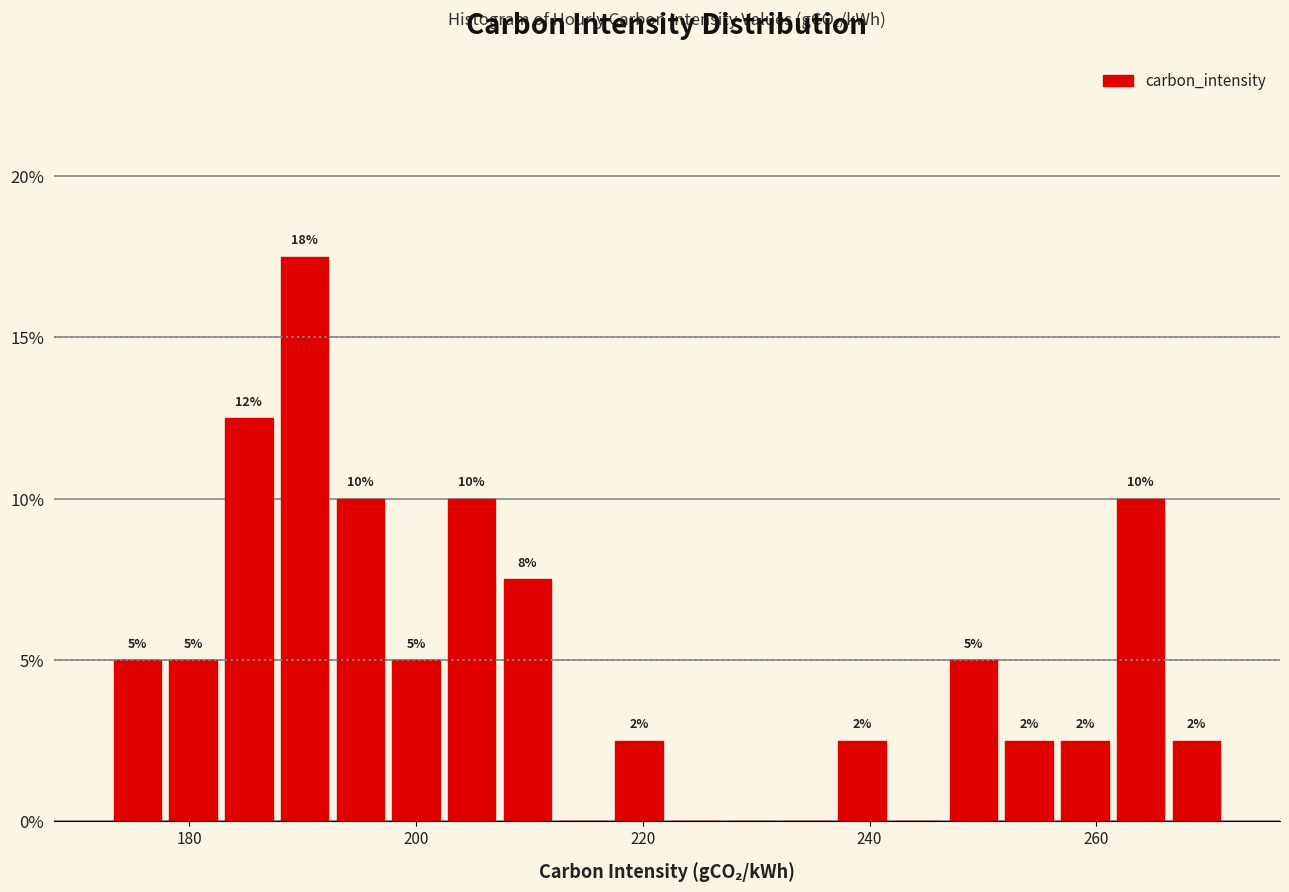

Read against the x-axis, roughly where is the centre of the tallest bar?

190